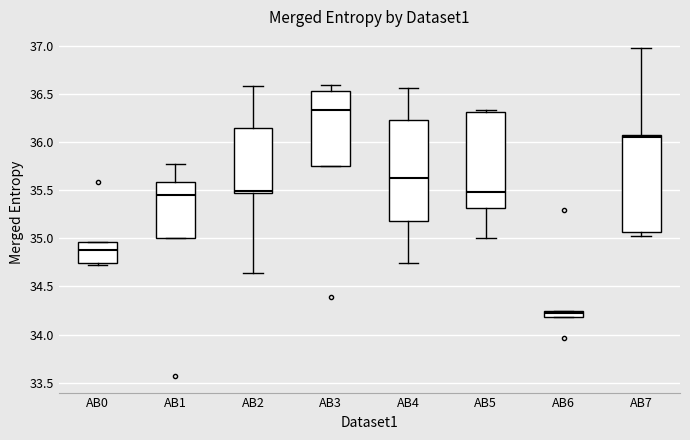

Where is the lower edge of the box for AB4 on the y-axis? The values are not printed on the chart, so give them approximately, as read against the axis.

35.20